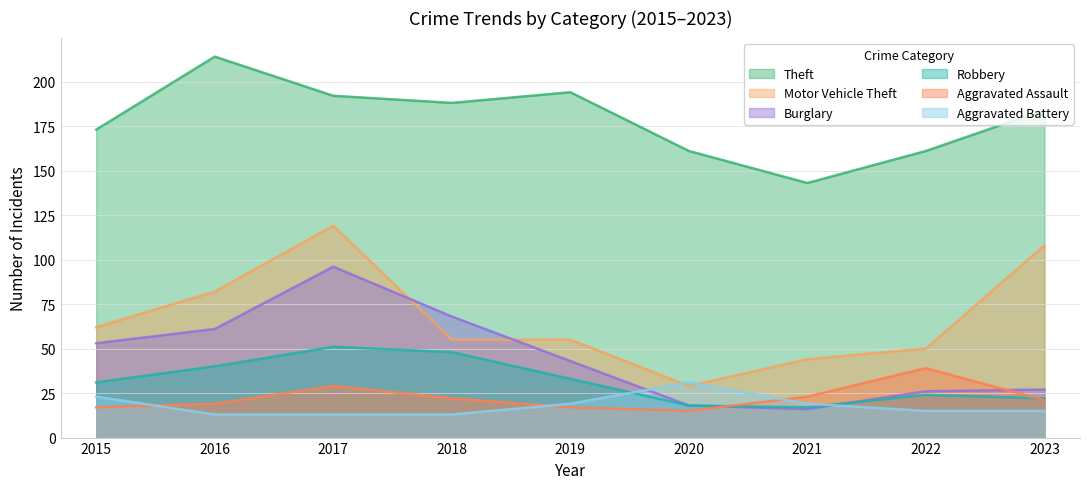

At which category does the chart reach its minimum across all series?

2016